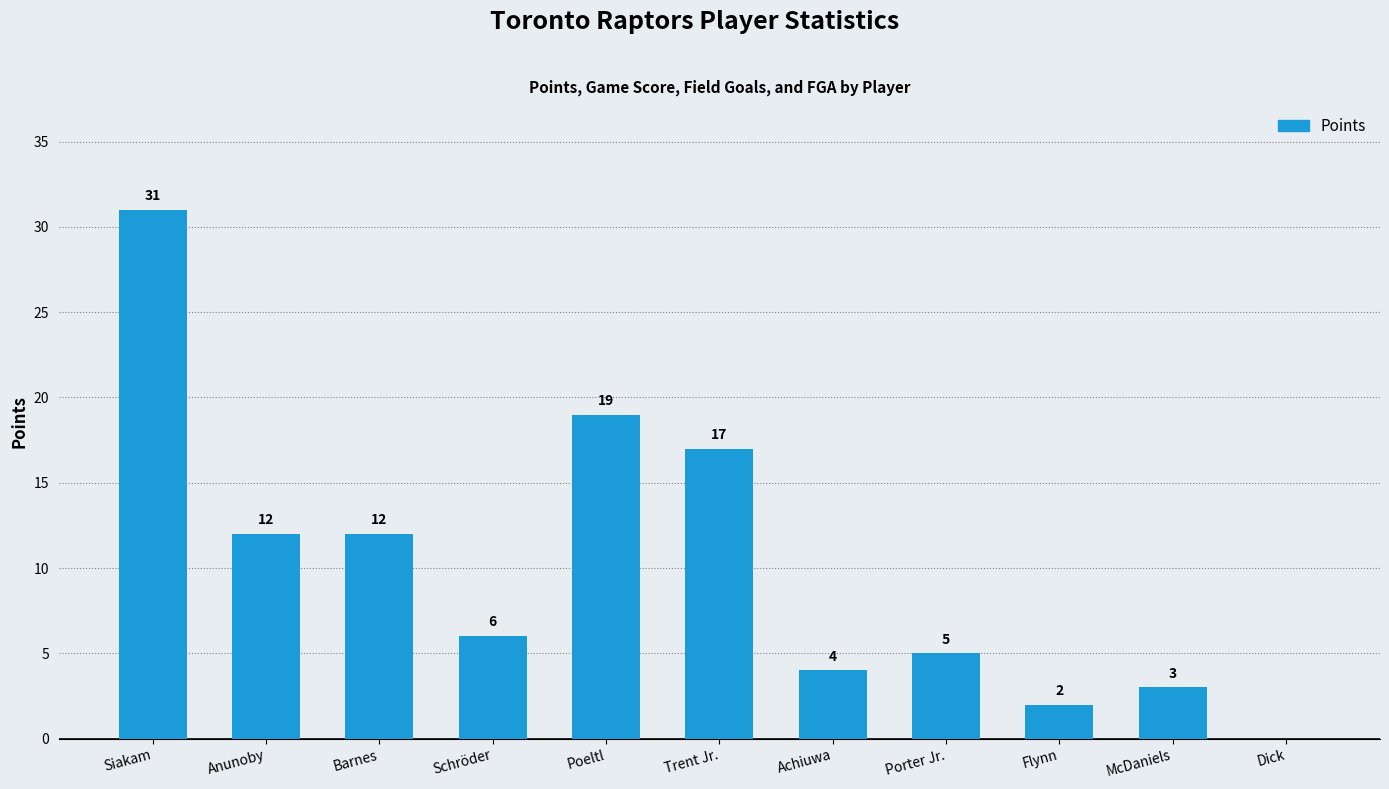

Is it true that the value at Schröder is 6?

True